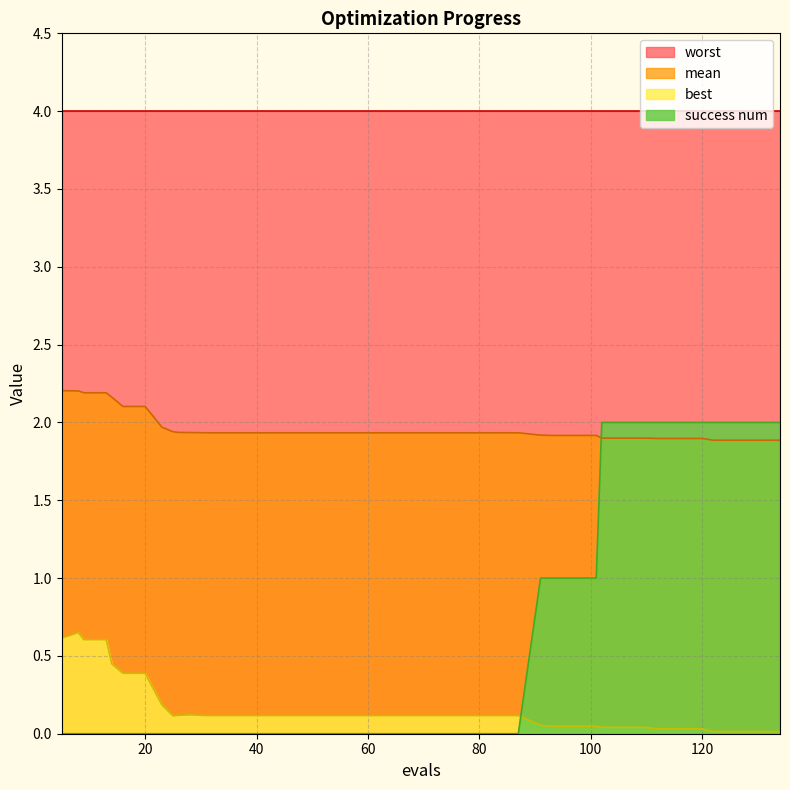

Which series has the largest range (max minus min)?

success num